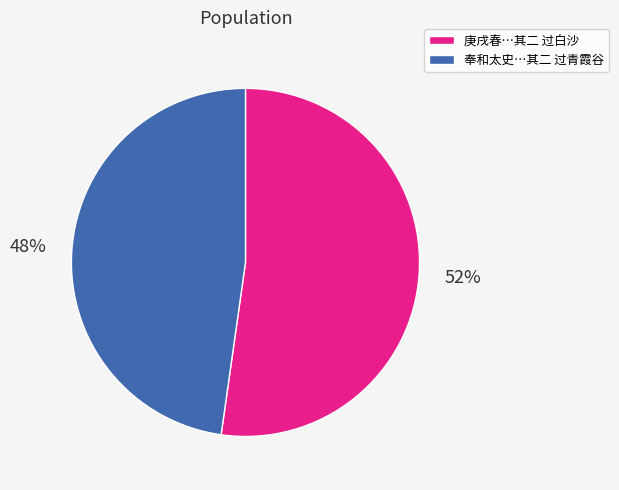

Is the sum of 庚戌春…其二 过白沙 and 奉和太史…其二 过青霞谷 greater than half?

Yes